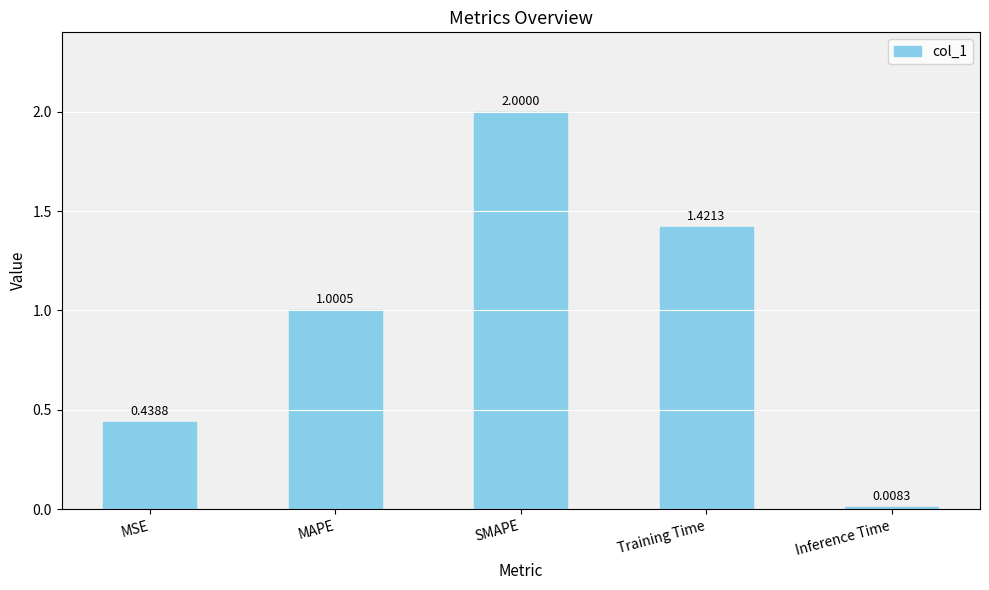

How many bars are there in total?

5